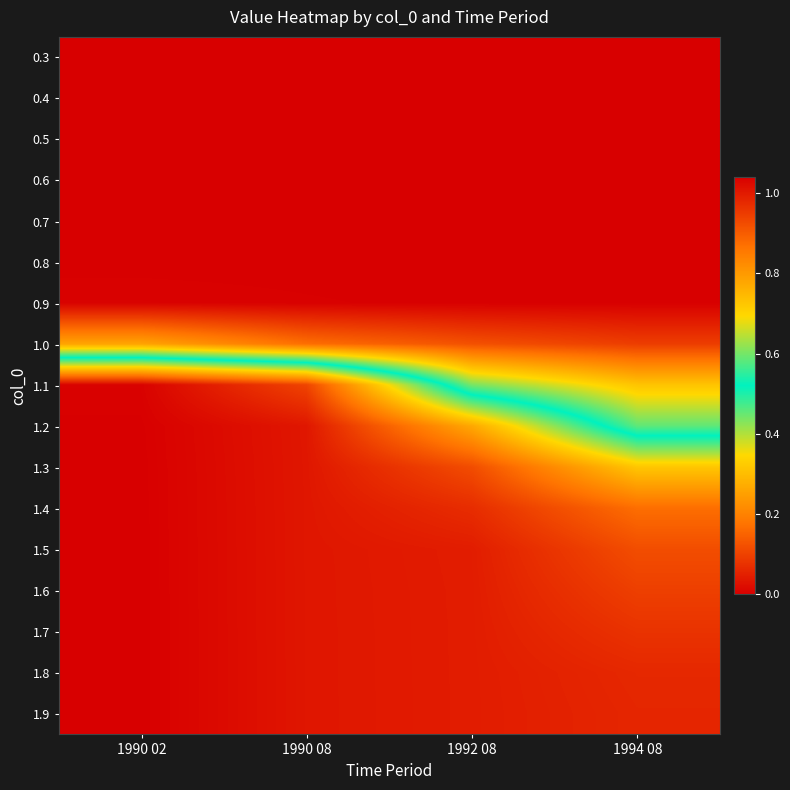

What is the spread (max minus min) of values at 1992 08?

1.0